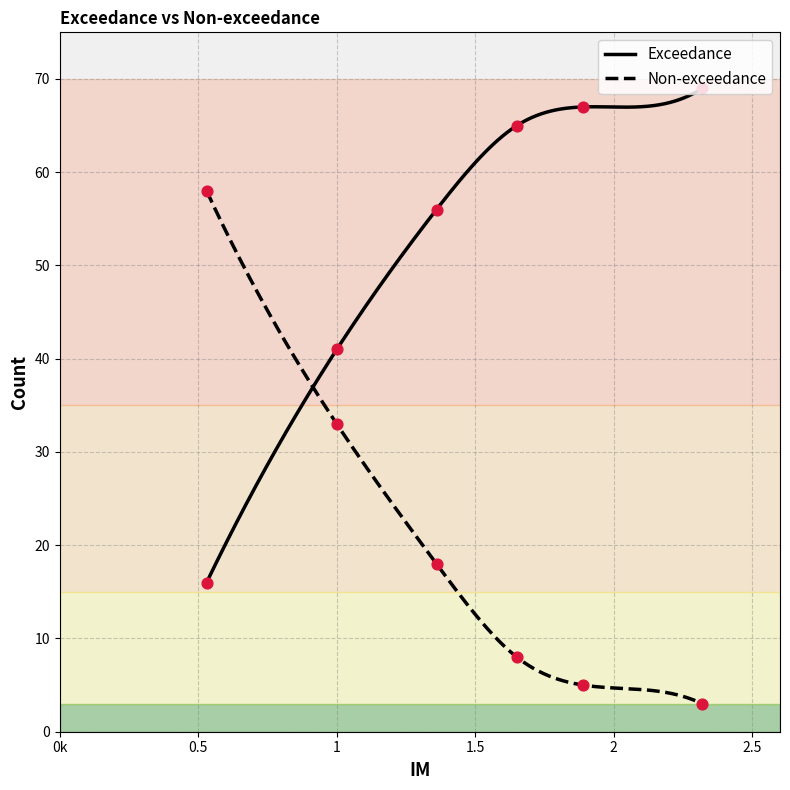

What are all the series names shown in the legend?

Exceedance, Non-exceedance